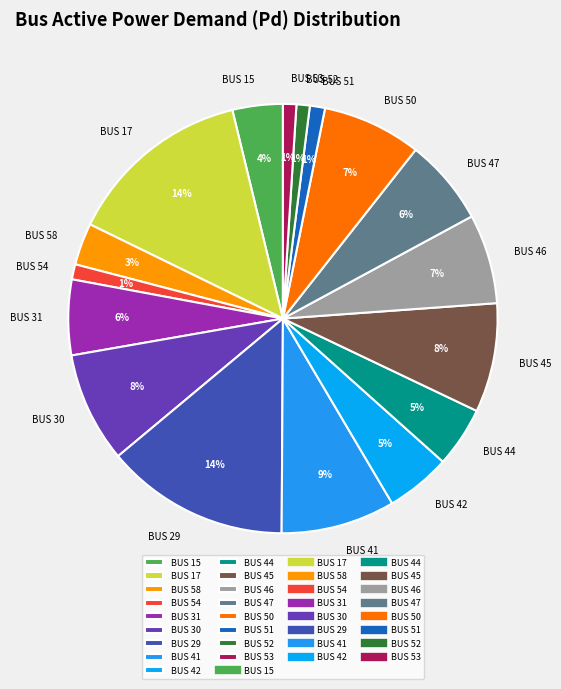

What percentage is the BUS 58 slice, to the nearest percent?

3%